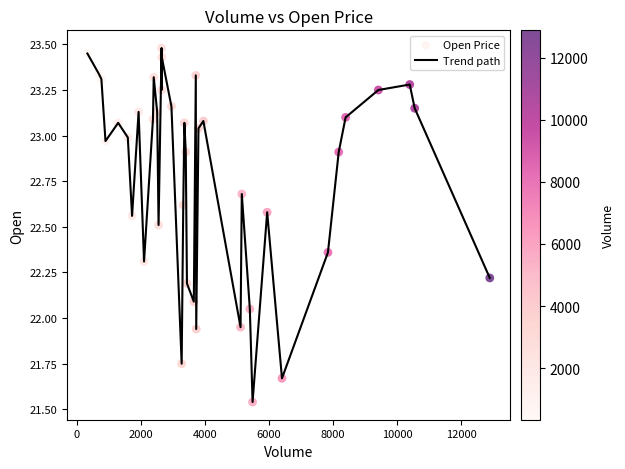

What is the greatest value displayed?

23.5